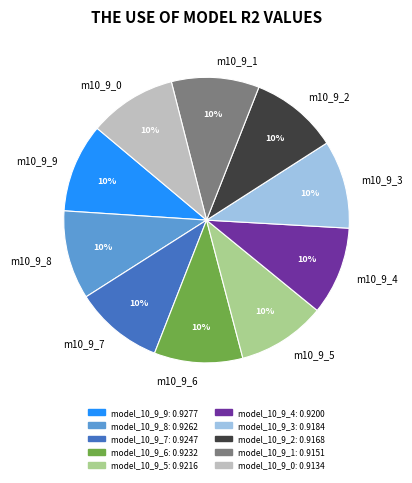

The model_10_9_7 slice represents 10% of the pie. True or false?

True